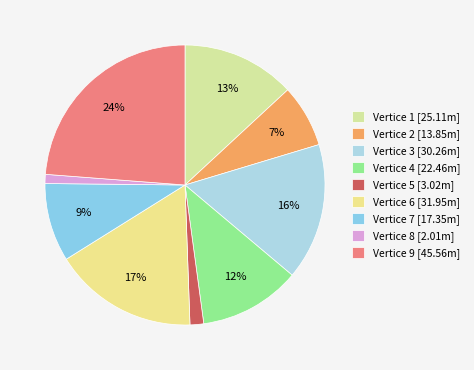

Is there a majority slice in this chart?

No